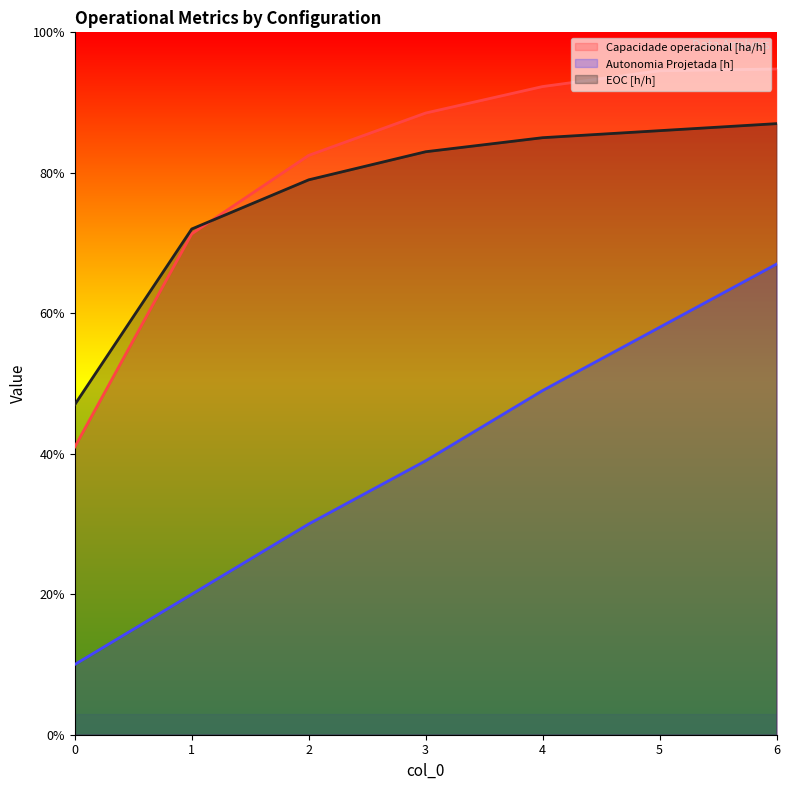

What is the value of the Capacidade operacional [ha/h] point at the 7th from the left?

0.9